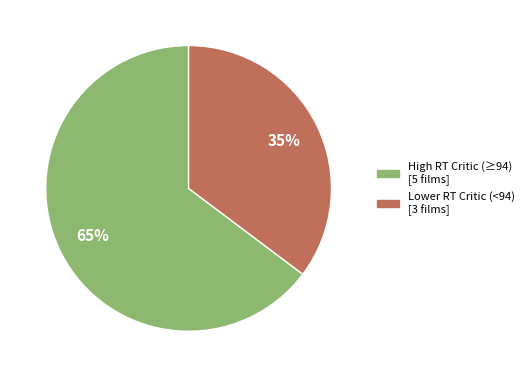

Does any single category account for the majority?

Yes